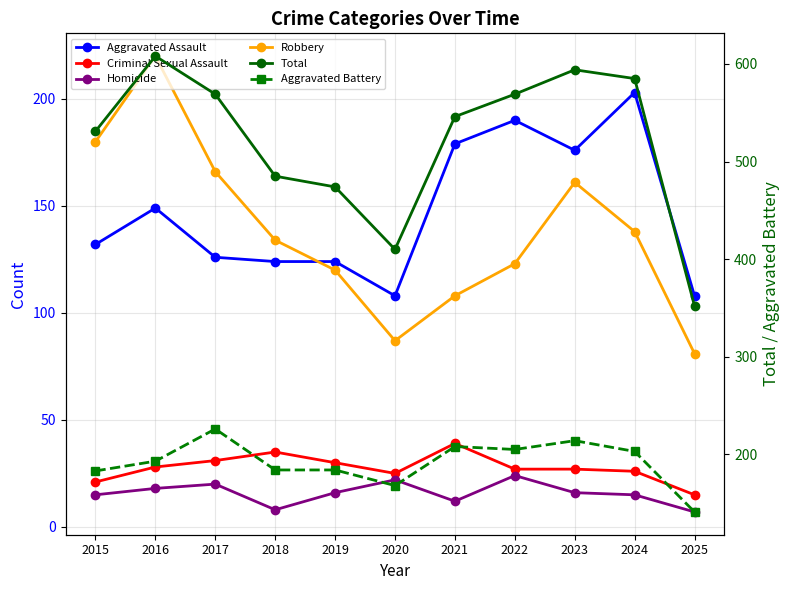

What is the difference between the maximum and second lowest values in the Total series?

198